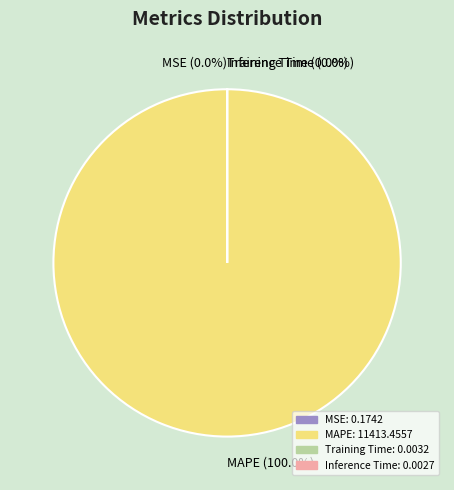

To the nearest percent, what portion does MAPE represent?

100%